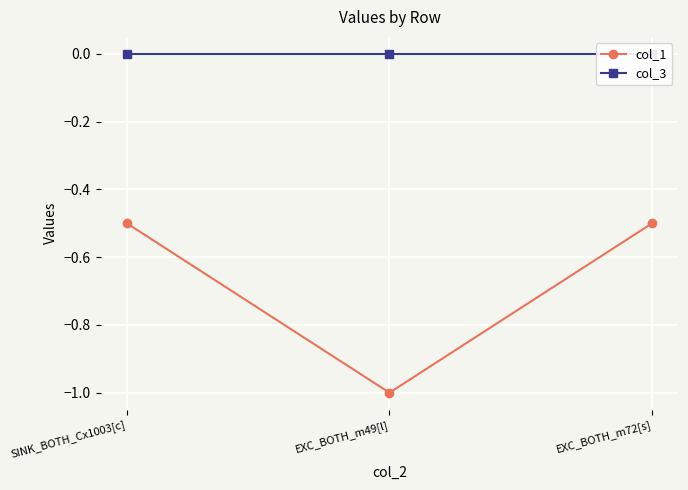

What is the minimum value for col_1?

-1.0